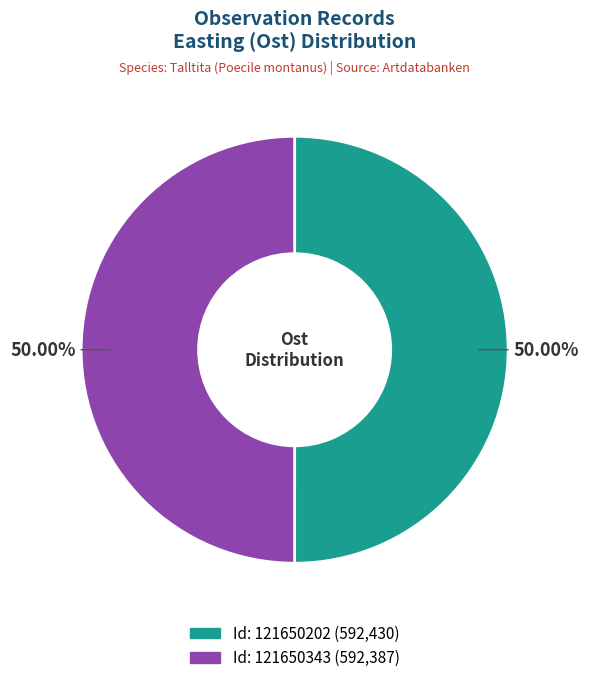

How many segments does this pie chart have?

2